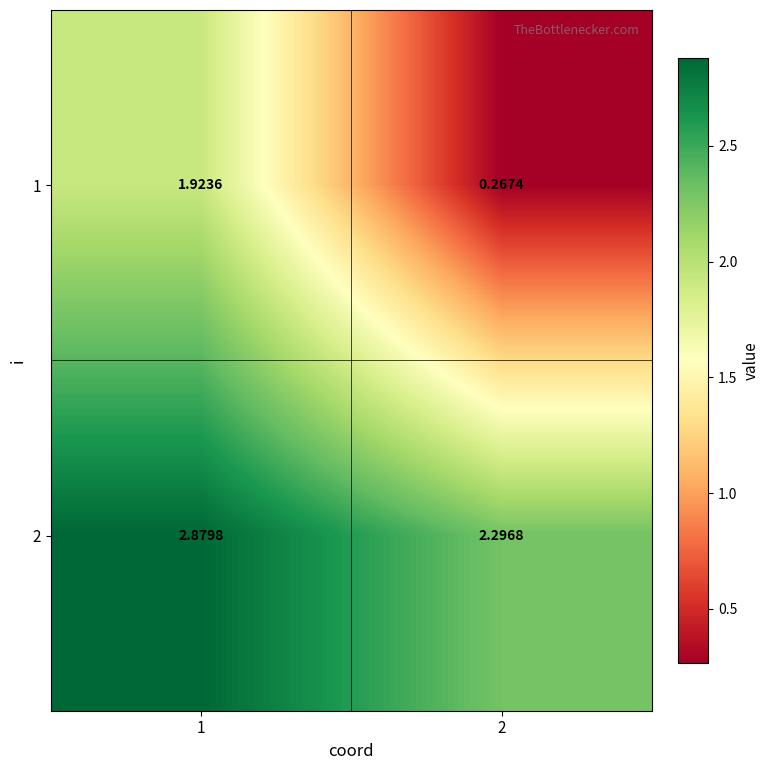

Is the value of 2 at 2 greater than the value of 1 at 1?

Yes